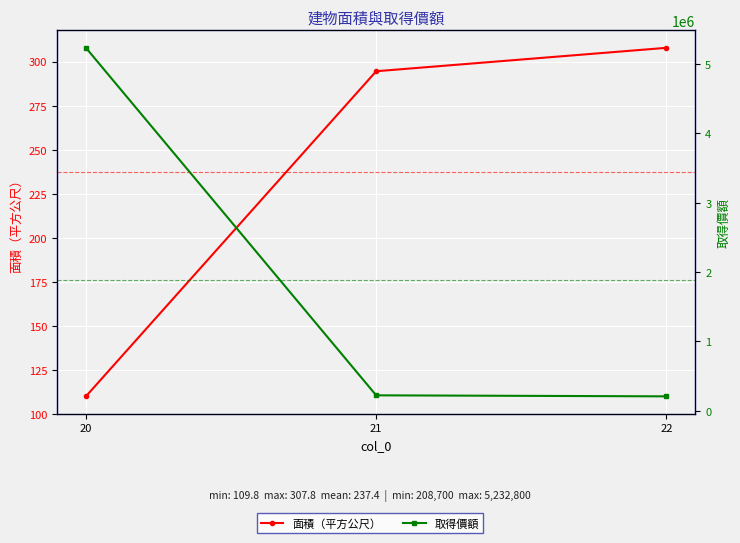

Reading left to right, extract all data points from this chart.

面積（平方公尺）: 20=109.8	21=294.5	22=307.8
取得價額: 20=5232800.0	21=223400.0	22=208700.0